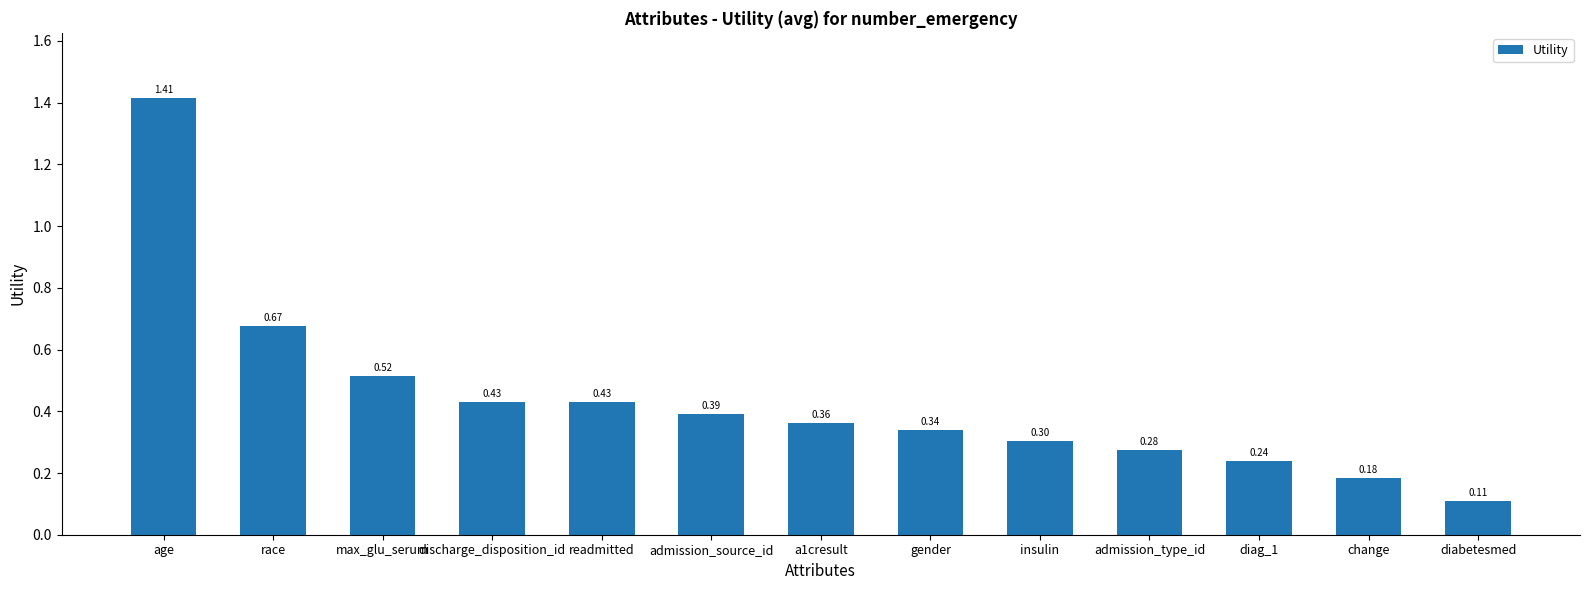

True or false: the data shows 0.2 at gender.

False